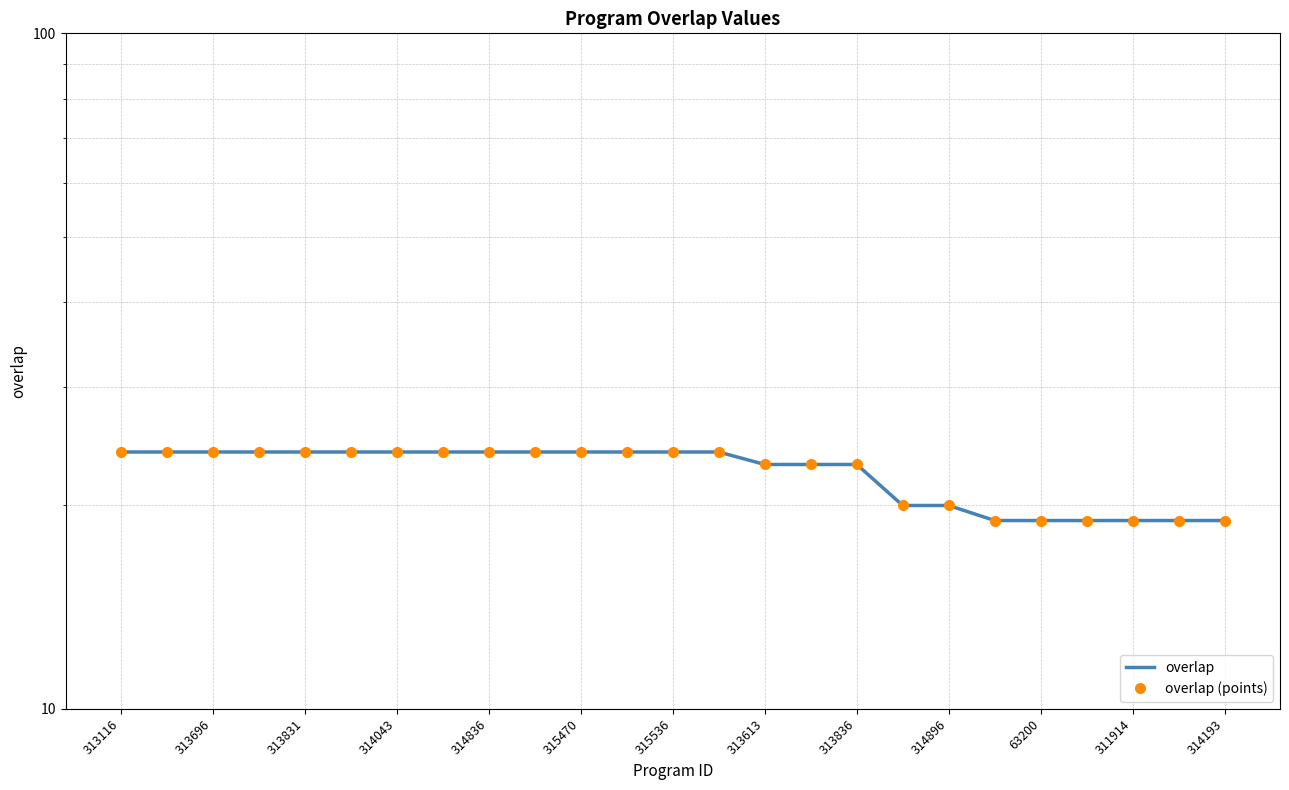

How many data points in overlap (points) are less than 24?

11